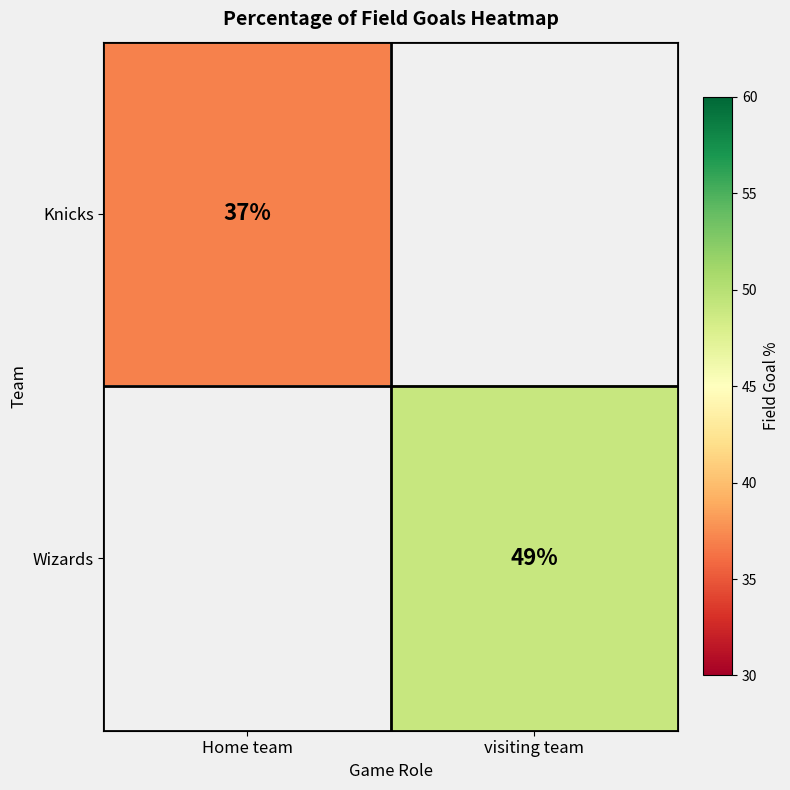

Is it true that Wizards equals 82.6 at visiting team?

False